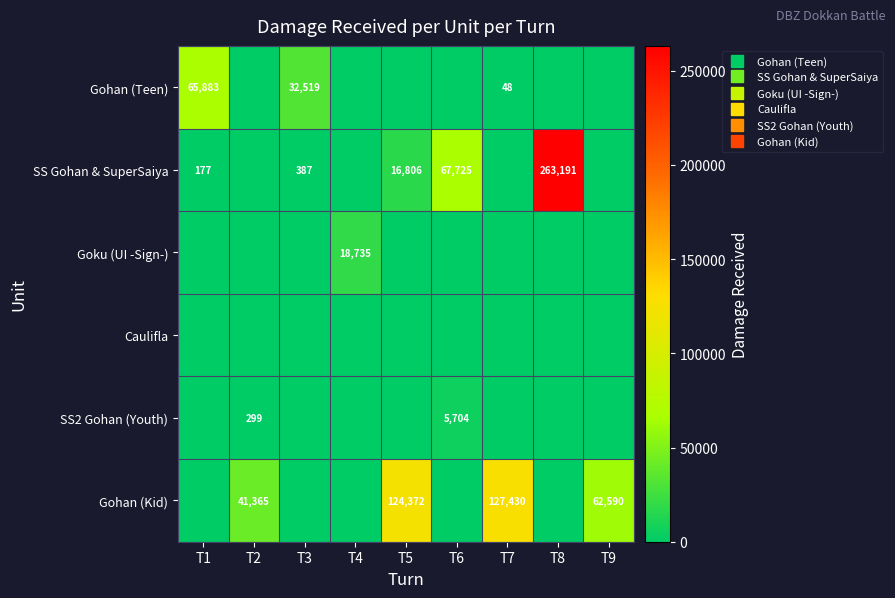

Which series changed the most between T4 and T7?

Gohan (Kid)